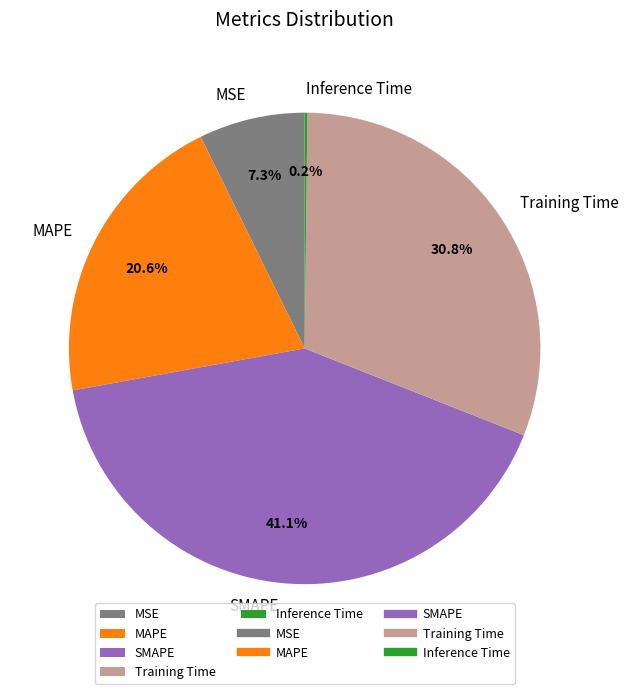

What is the largest slice in the pie chart?

SMAPE